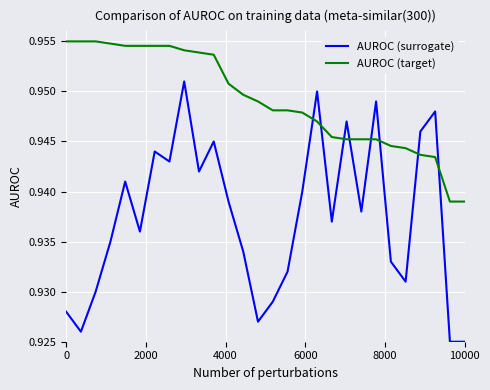

Which series has the largest total across all categories?

AUROC (target)